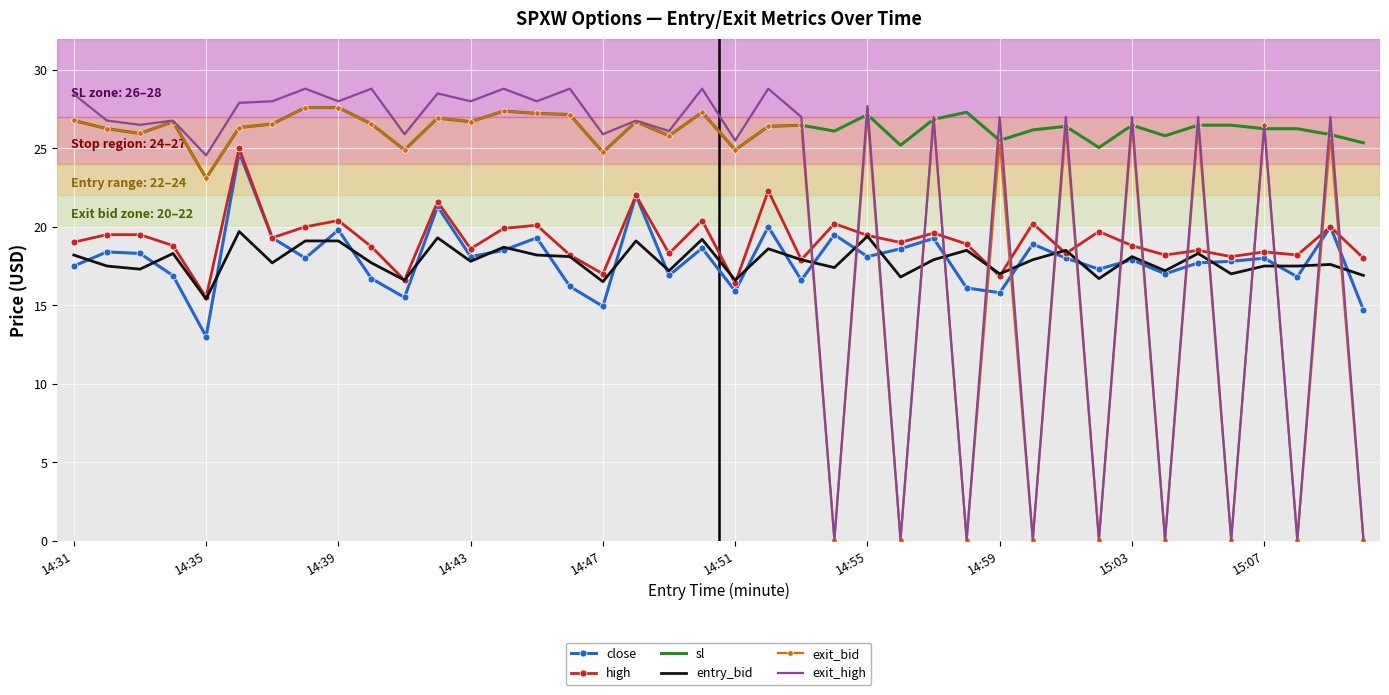

Which series has the largest total across all categories?

sl